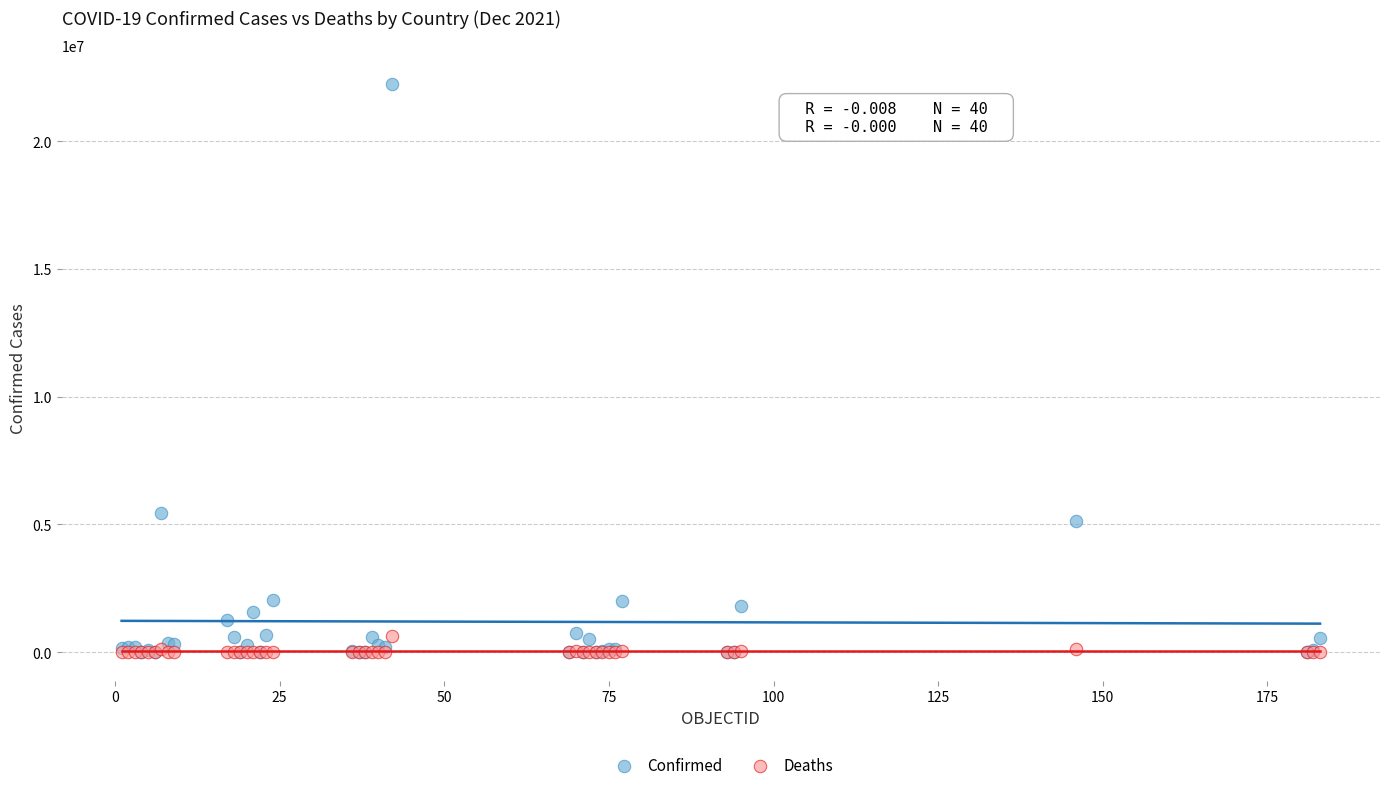

In the Confirmed series, what Y value is closest to 11120478?

5460042